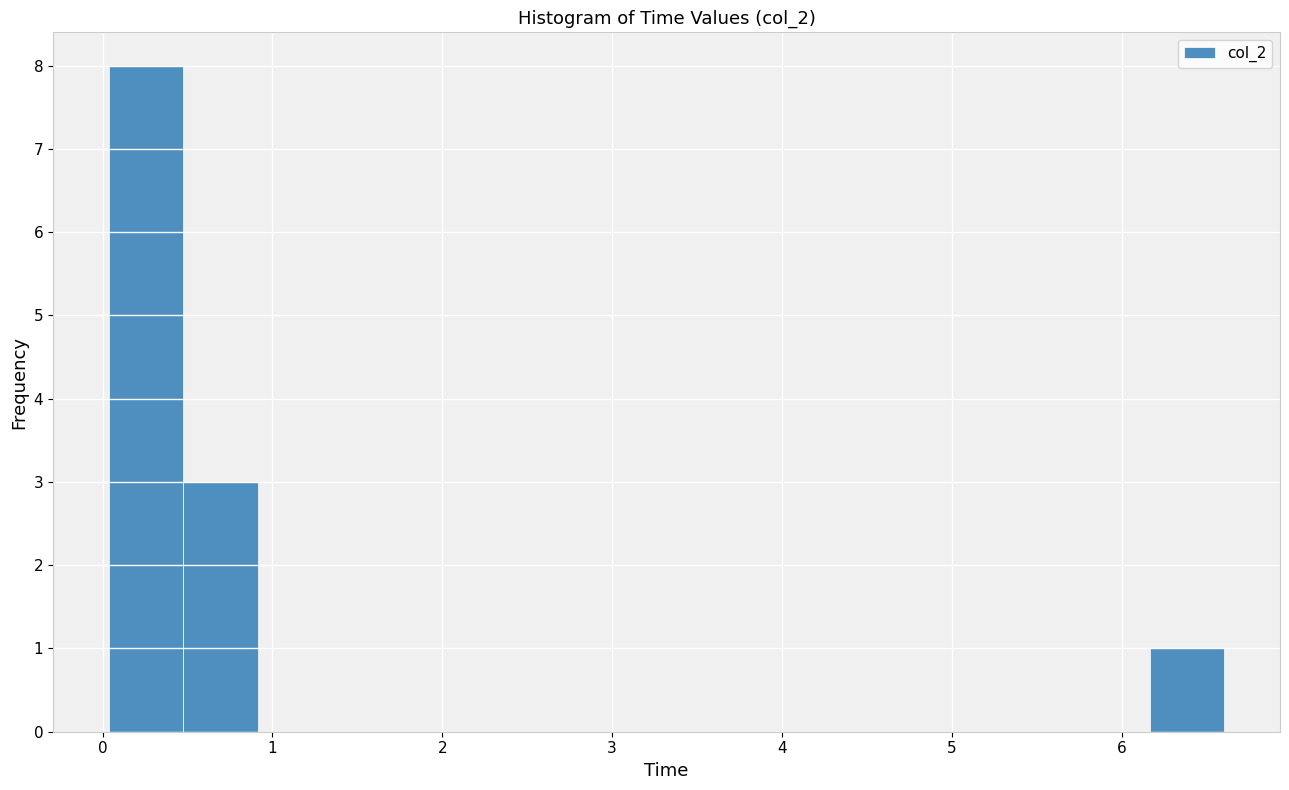

How tall is the bar that spans 0.0 to 0.5 on the x-axis? Neither the bar edges nor the heights are printed on the chart, so give them approximately, as read against the axes.

8